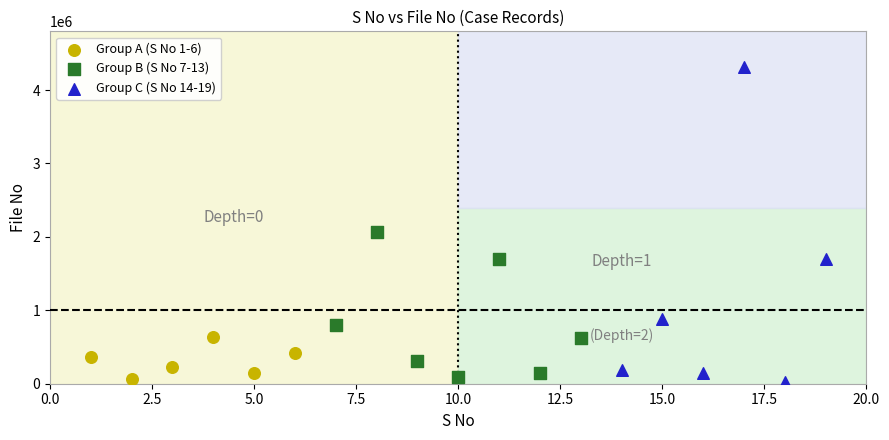

Which series has the largest Y range (max minus min)?

Group C (S No 14-19)